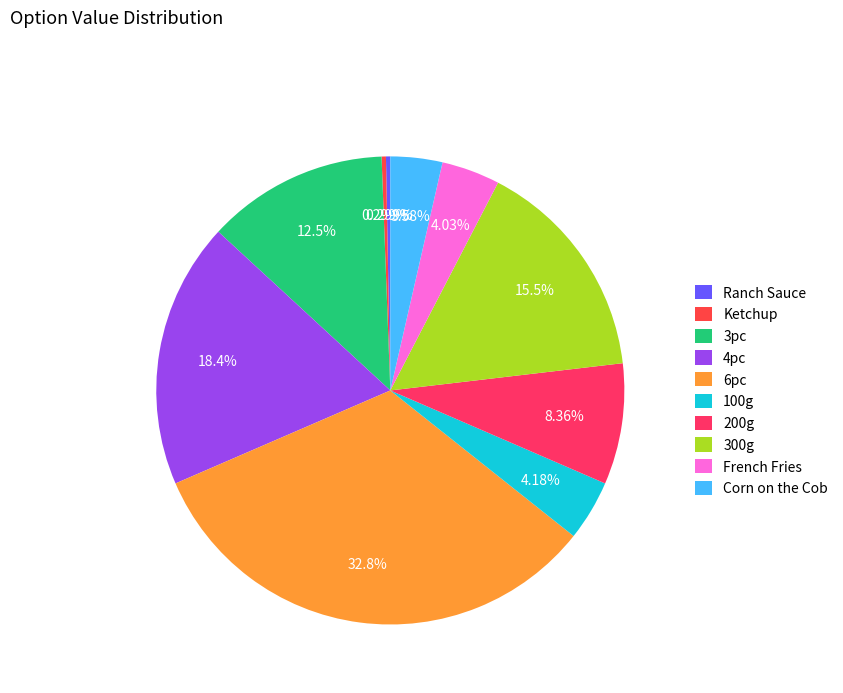

Which slice is the smallest?

Ranch Sauce